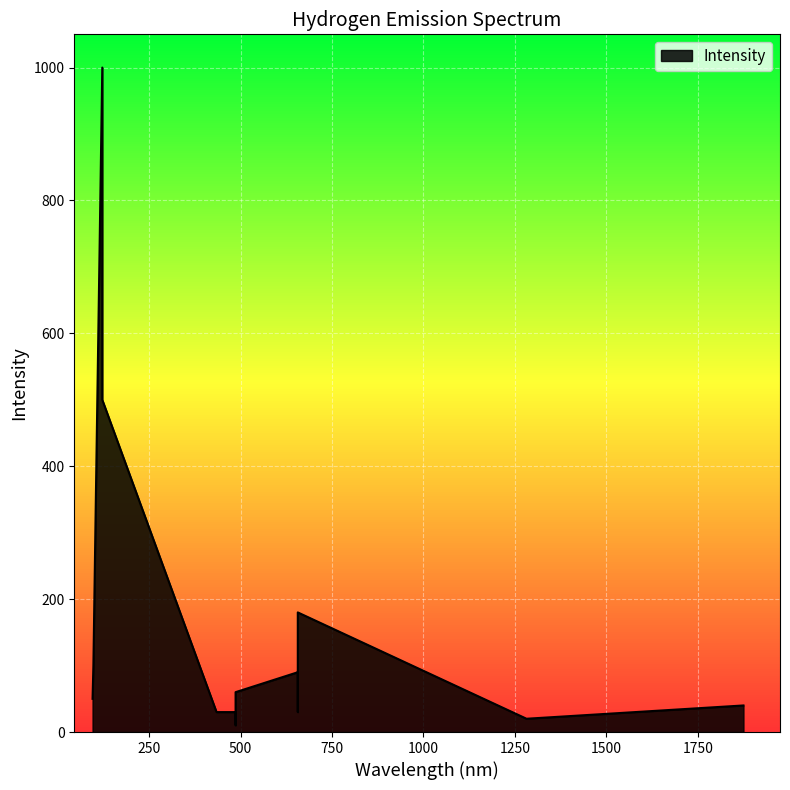

What is the minimum value shown in the chart?

10